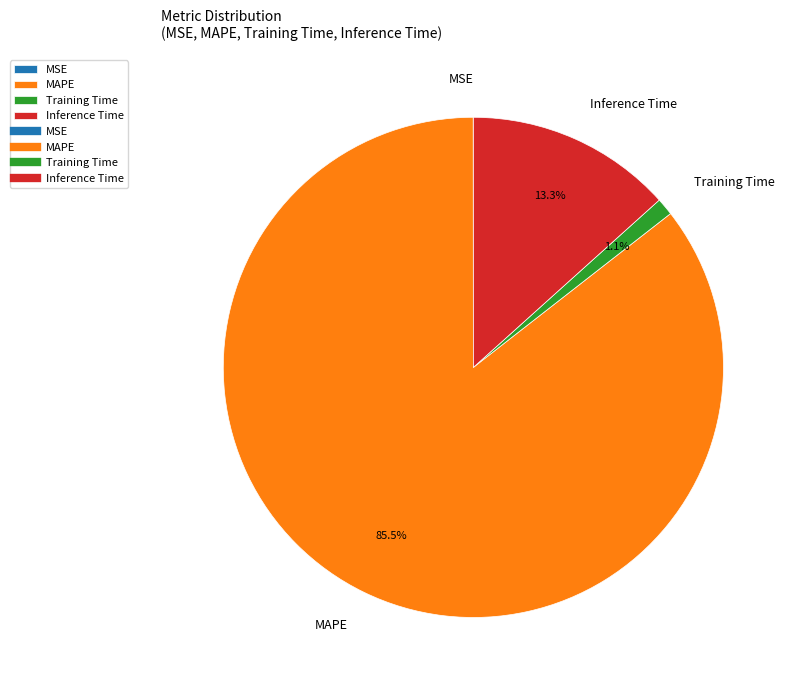

What is the largest slice in the pie chart?

MAPE